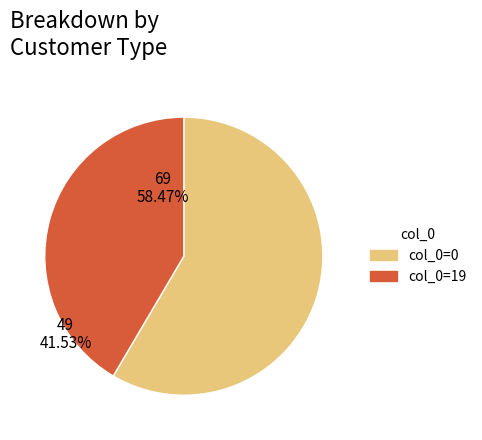

The 18 slice represents 30% of the pie. True or false?

False